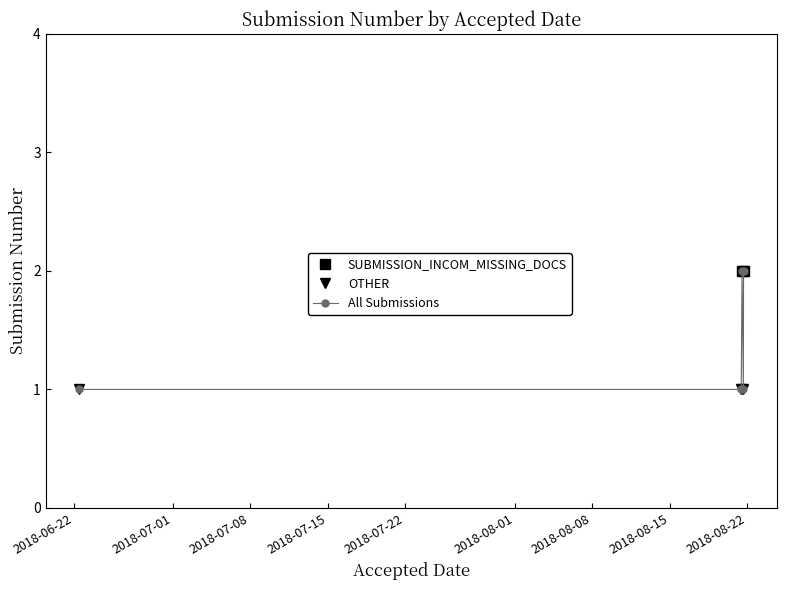

The value at 2018-08-21 11:22:57 is 1. True or false?

True